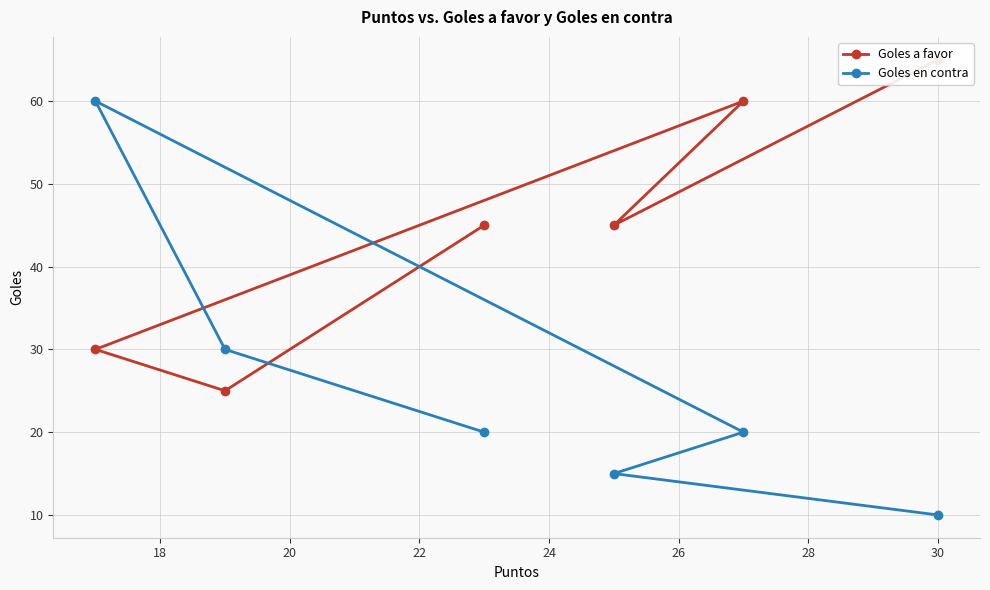

What is the minimum value for Goles en contra?

10